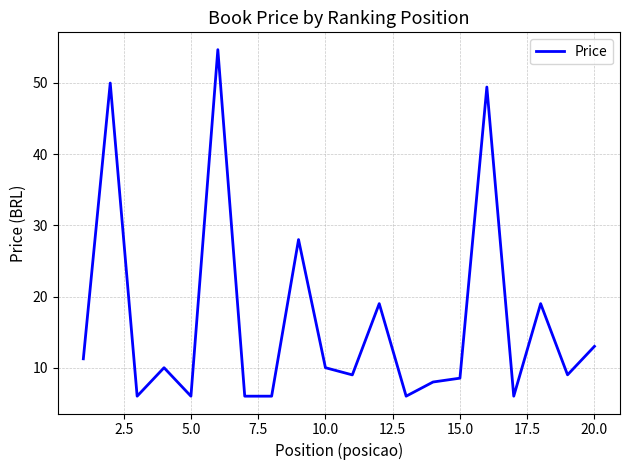

What is the difference between the maximum and minimum values?

48.7